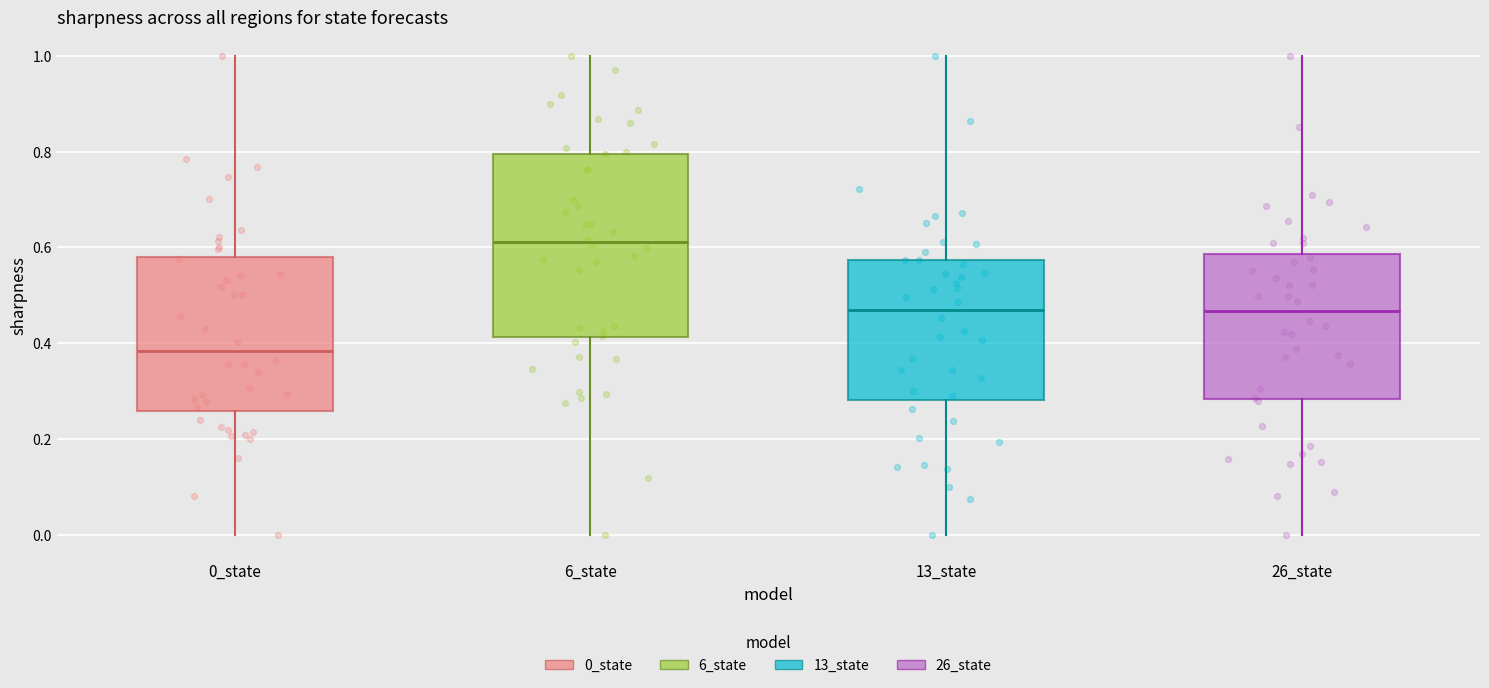

Reading left to right, transcribe this box plot: for each box, give where its median line is, the range the box spans, and where its two whiskers end, as read against the y-axis. The values are not printed on the chart, so give them approximately, as read against the axis.

0_state: median 0.38, box 0.26 to 0.58, whiskers 0.00 to 1.00
6_state: median 0.62, box 0.42 to 0.80, whiskers 0.00 to 1.00
13_state: median 0.46, box 0.28 to 0.58, whiskers 0.00 to 1.00
26_state: median 0.46, box 0.28 to 0.58, whiskers 0.00 to 1.00